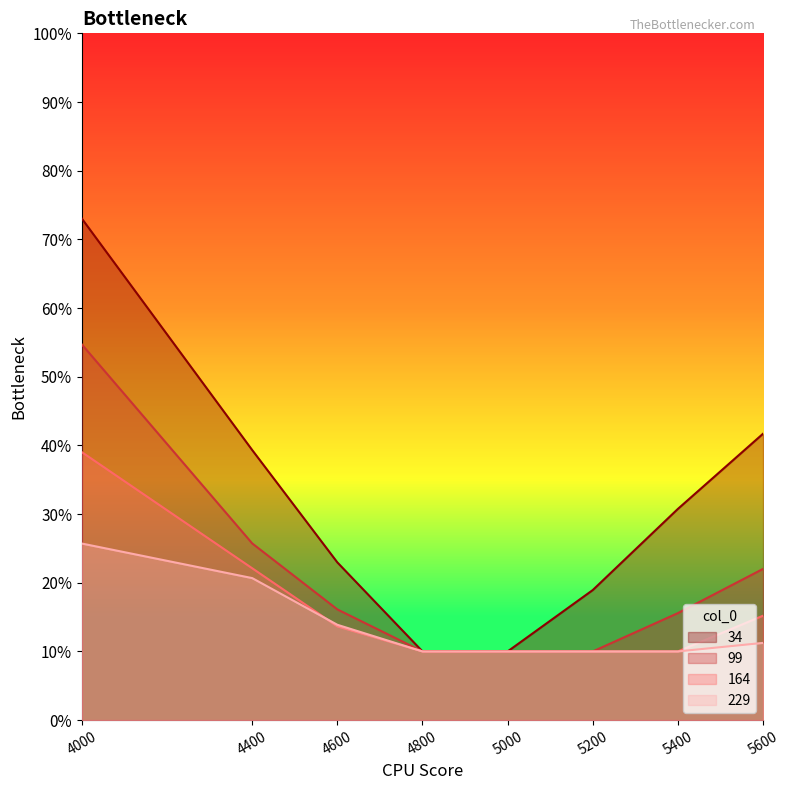

The value of 229 at 4000 is 0.3. True or false?

True